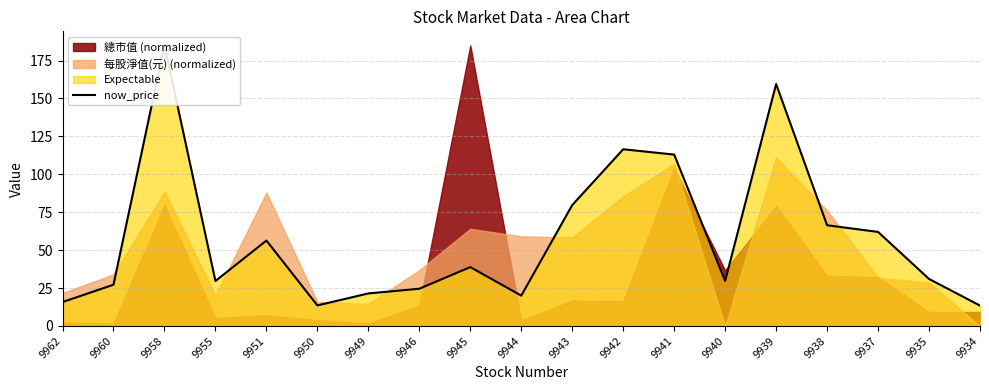

Reading left to right, extract all data points from this chart.

15.8	27.2	185.0	29.6	56.3	13.6	21.4	24.6	38.8	20.0	79.7	116.5	113.0	29.6	159.5	66.4	62.0	31.0	13.4